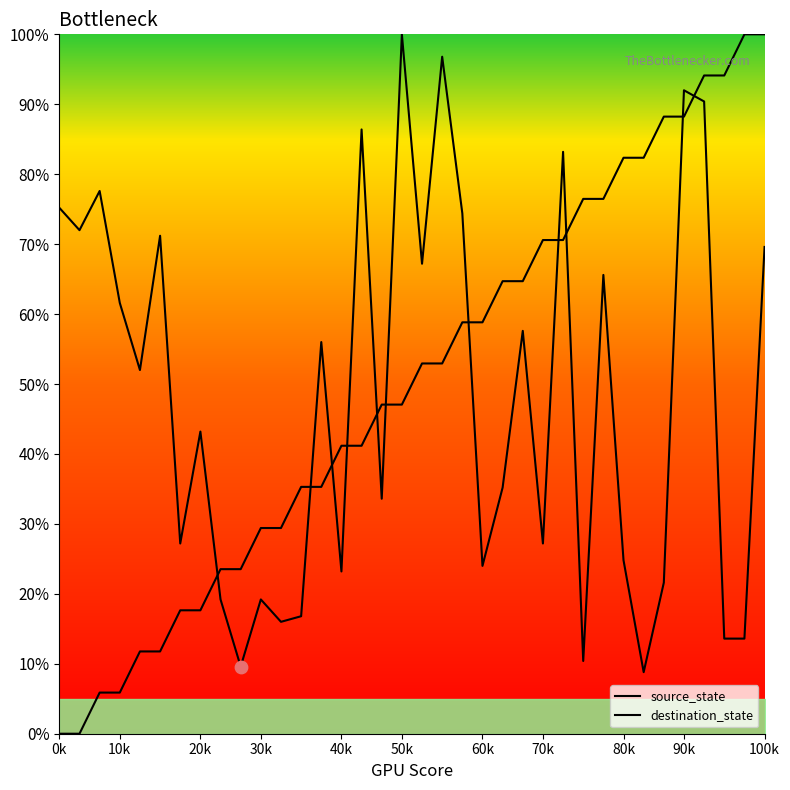

Which series reaches the minimum Y coordinate?

source_state